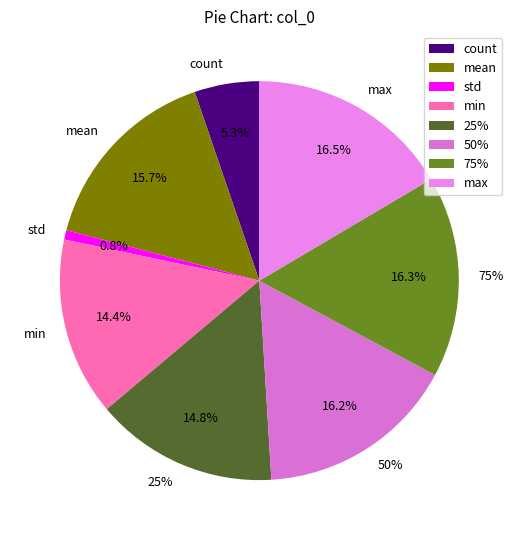

To the nearest percent, what is the difference between the largest and smallest slice percentages?

16%